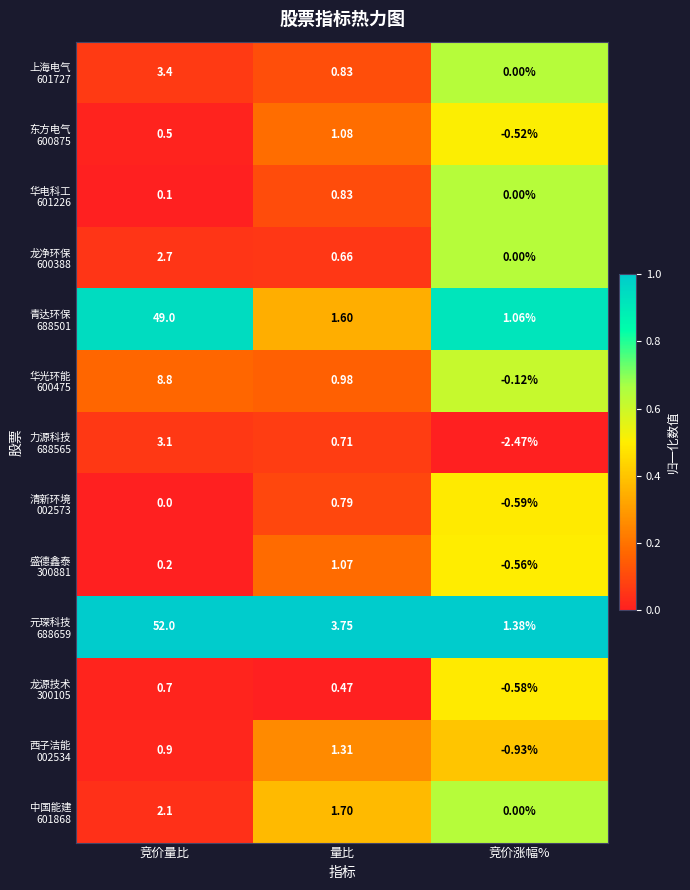

What is the spread (max minus min) of values at 竞价量比?

52.0